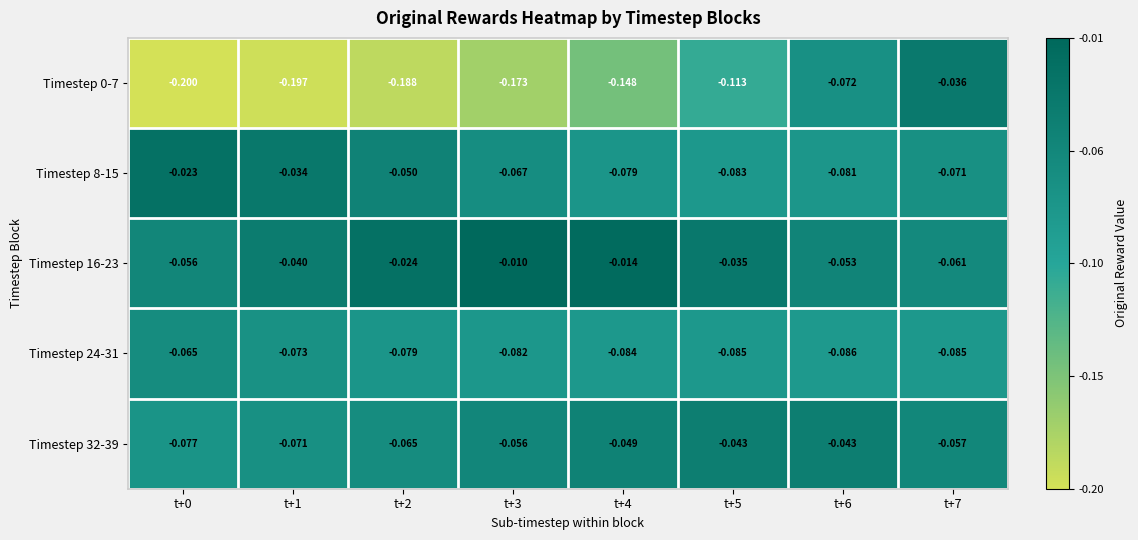

Is the value of Timestep 24-31 at t+1 greater than the value of Timestep 0-7 at t+5?

Yes